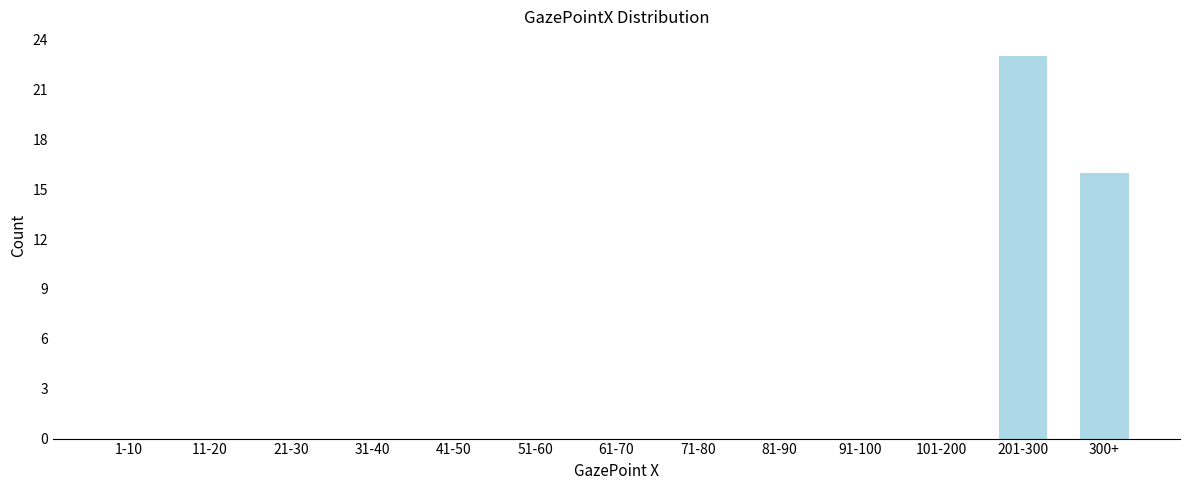

Reading right to left, what are all the values shown in this chart?

300+=16	201-300=23	101-200=0	91-100=0	81-90=0	71-80=0	61-70=0	51-60=0	41-50=0	31-40=0	21-30=0	11-20=0	1-10=0